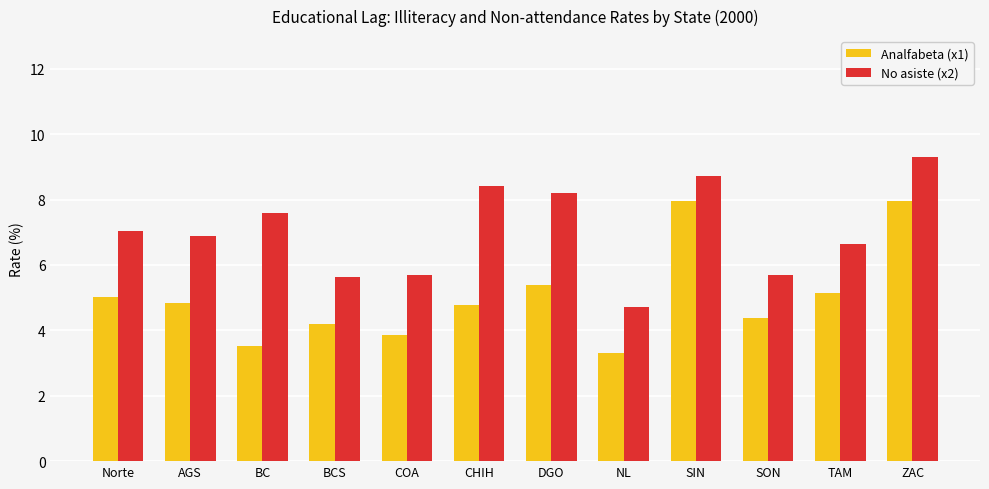

The No asiste (x2) series shows 8.4 at CHIH. True or false?

True